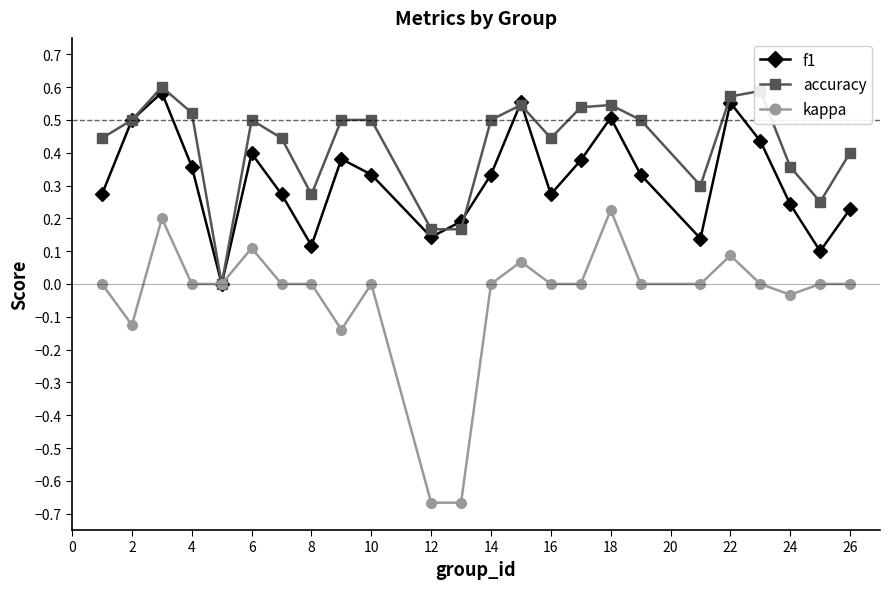

What are all the series names shown in the legend?

f1, accuracy, kappa